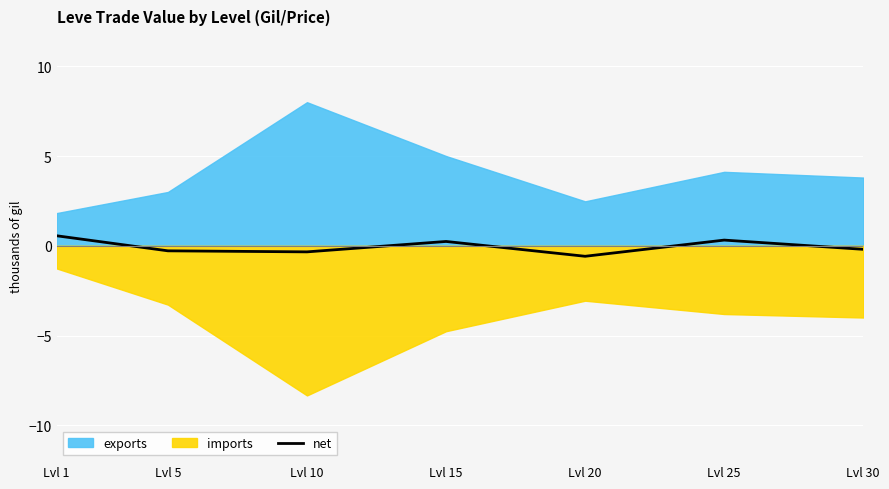

What is the maximum value for net?

0.6